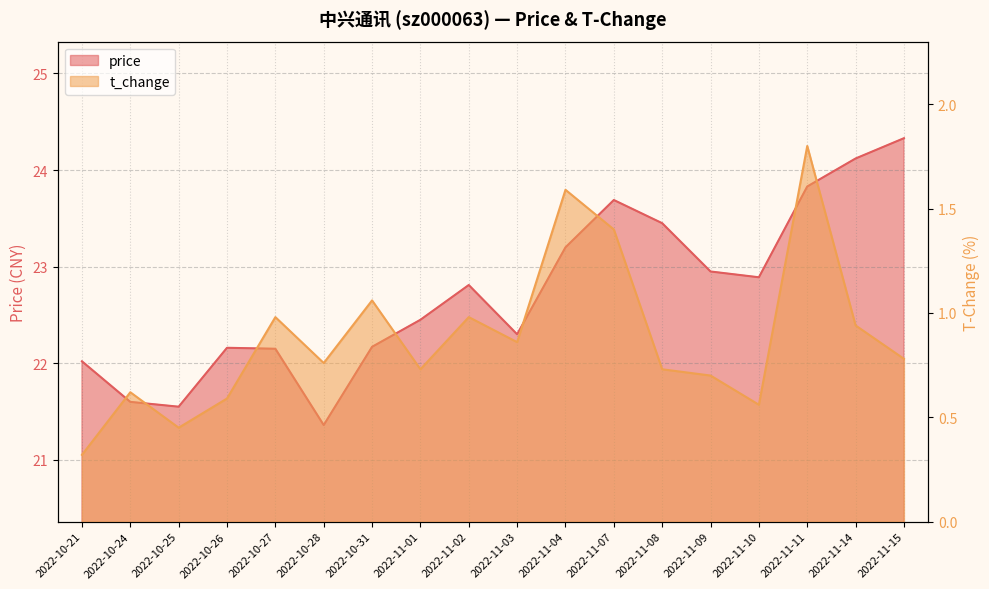

At which category is the sum across all series the highest?

2022-11-11